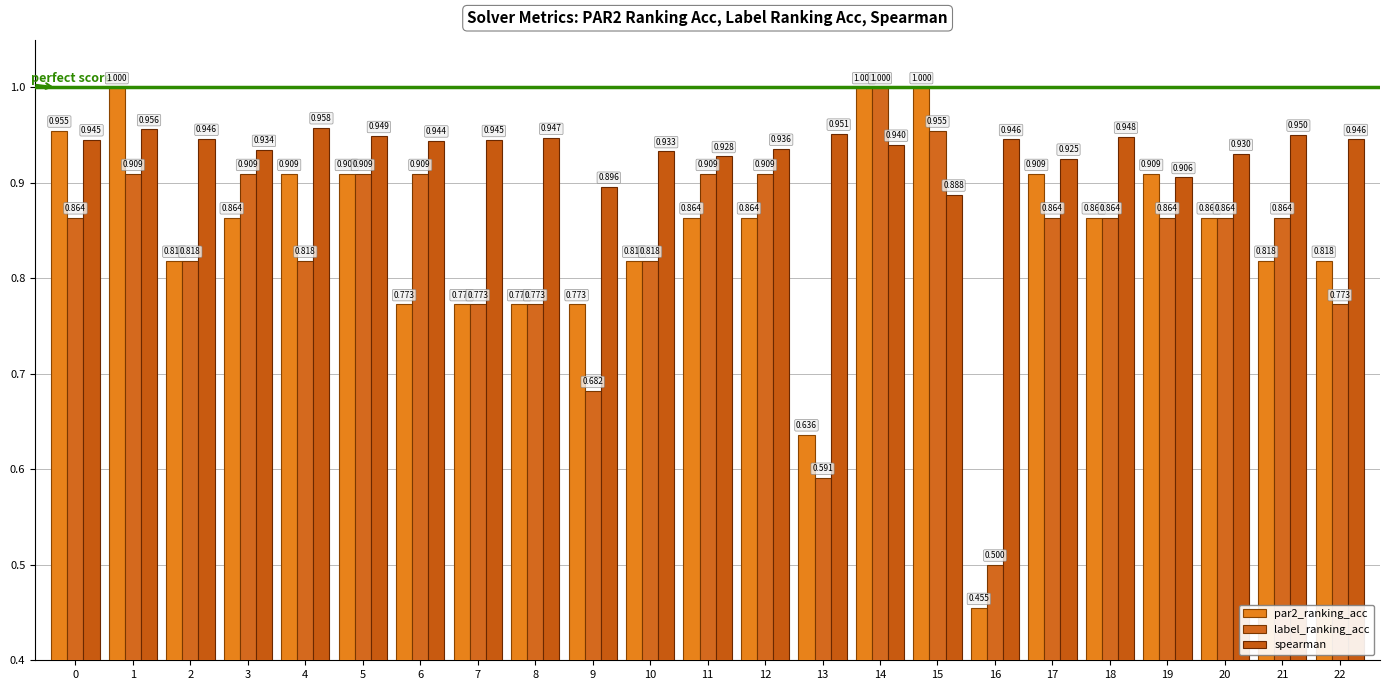

The label_ranking_acc series shows 0.6 at 21. True or false?

False